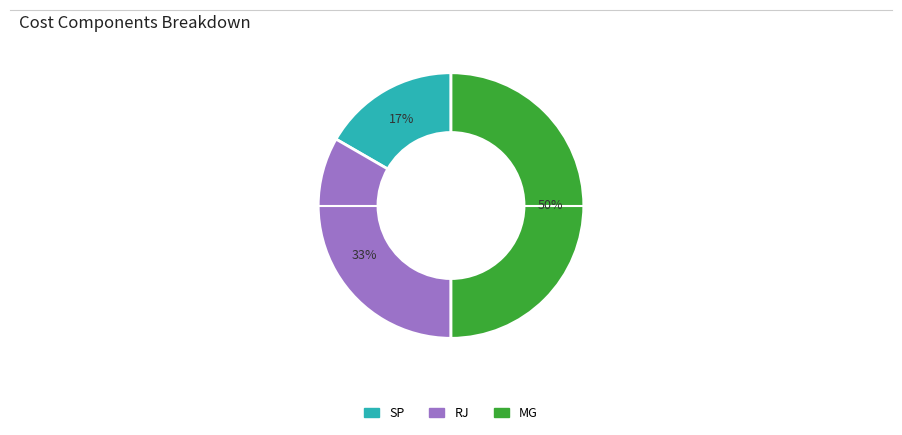

Do MG and RJ together represent more than half of the pie?

Yes